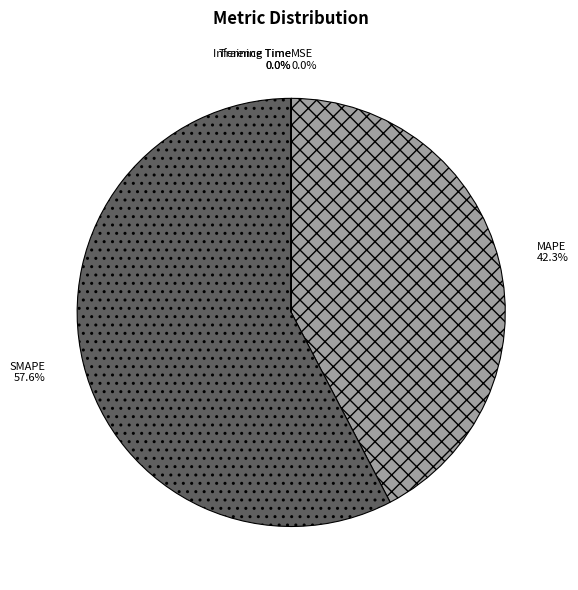

What is the largest slice in the pie chart?

SMAPE